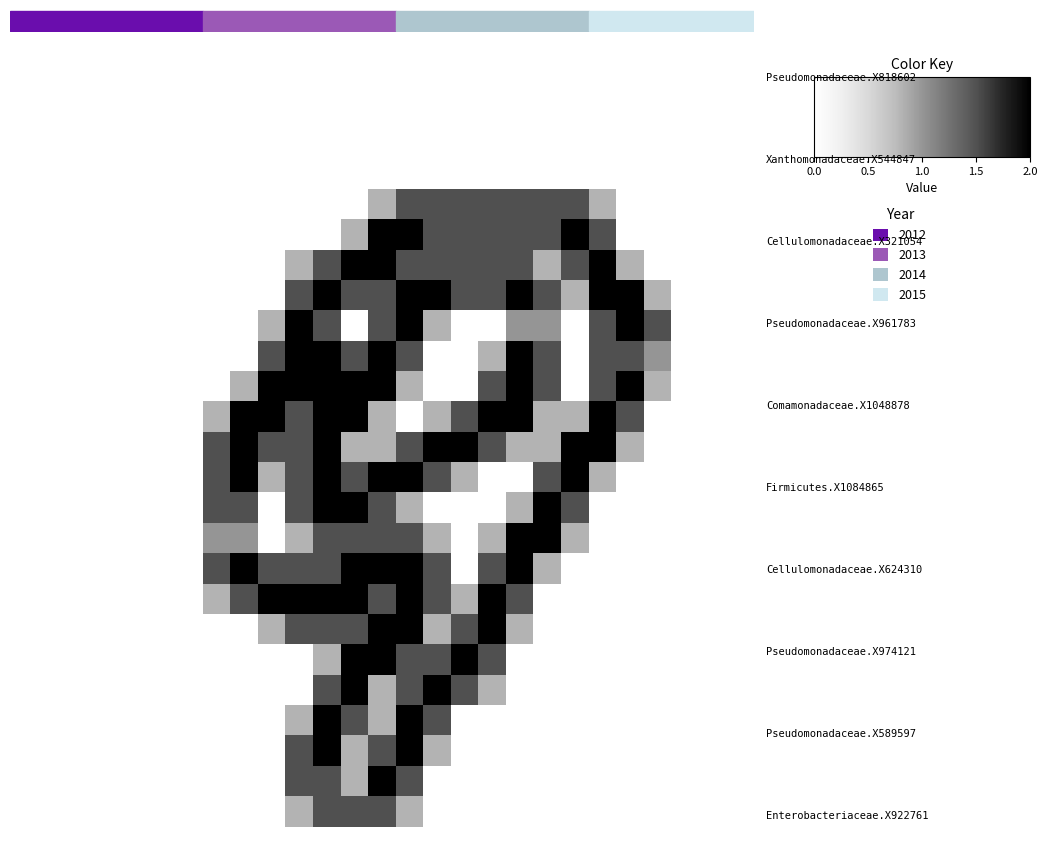

At how many categories does at least one series exceed 0?

17